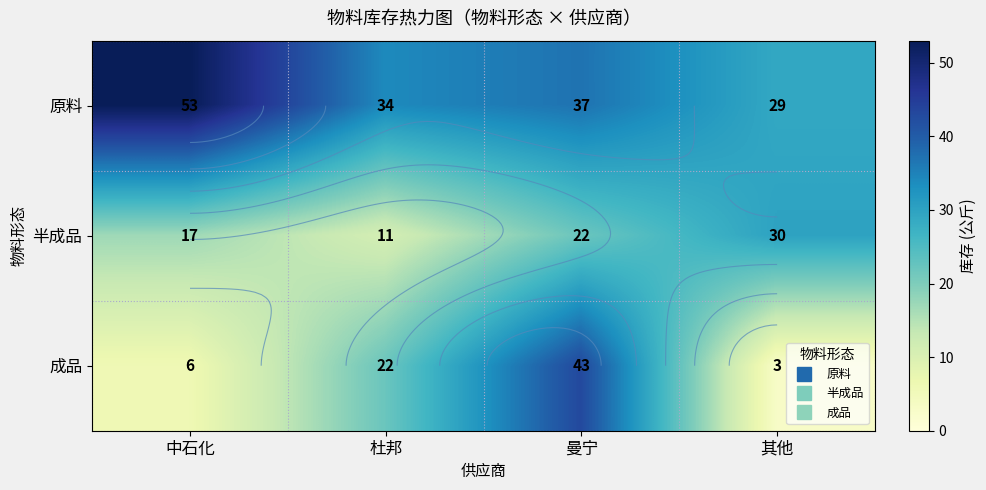

Which series has the widest spread of values?

成品